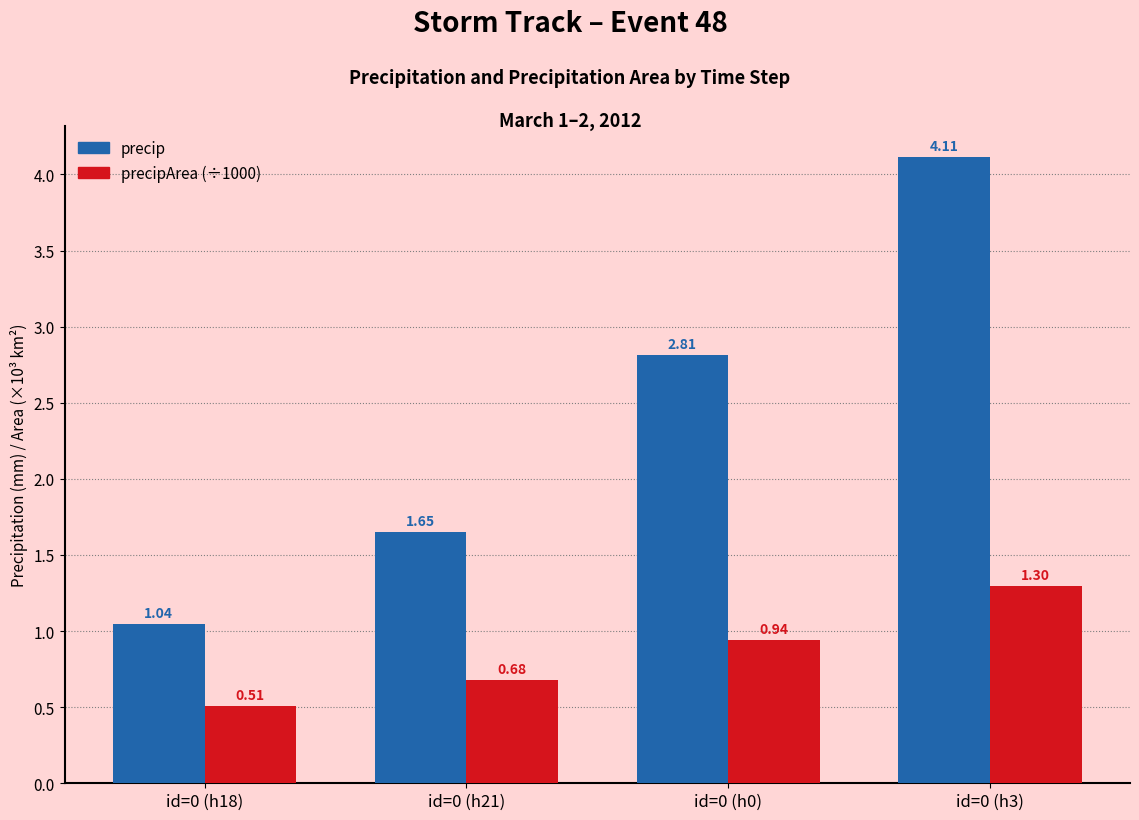

What is the difference between the maximum and second lowest values in the precipArea (÷1000) series?

0.6